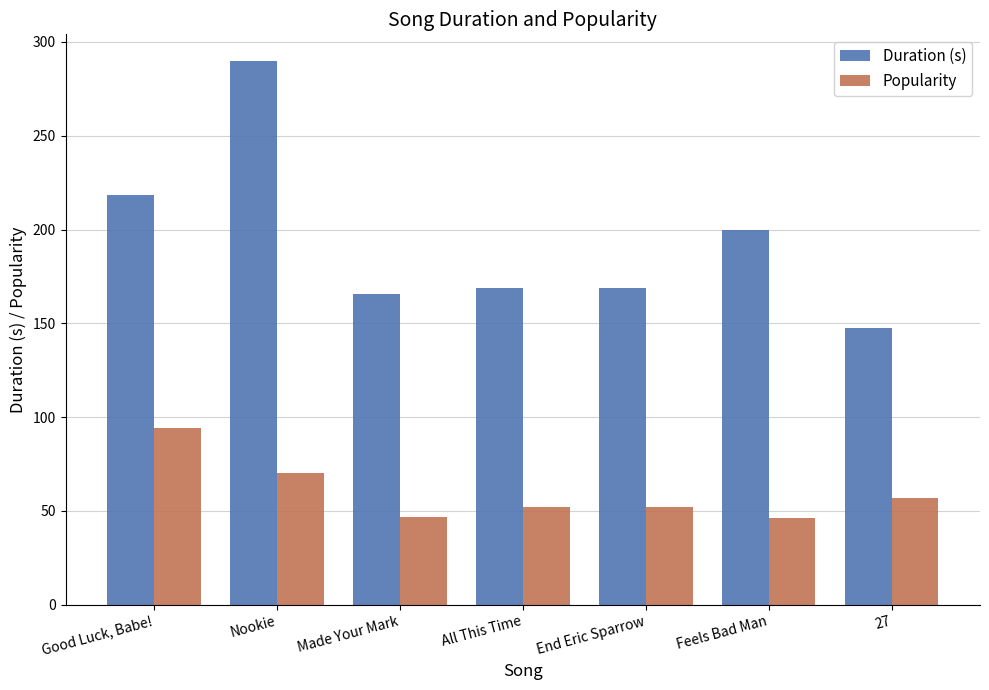

What is the difference between the second highest and second lowest values in the Duration (s) series?

53.1